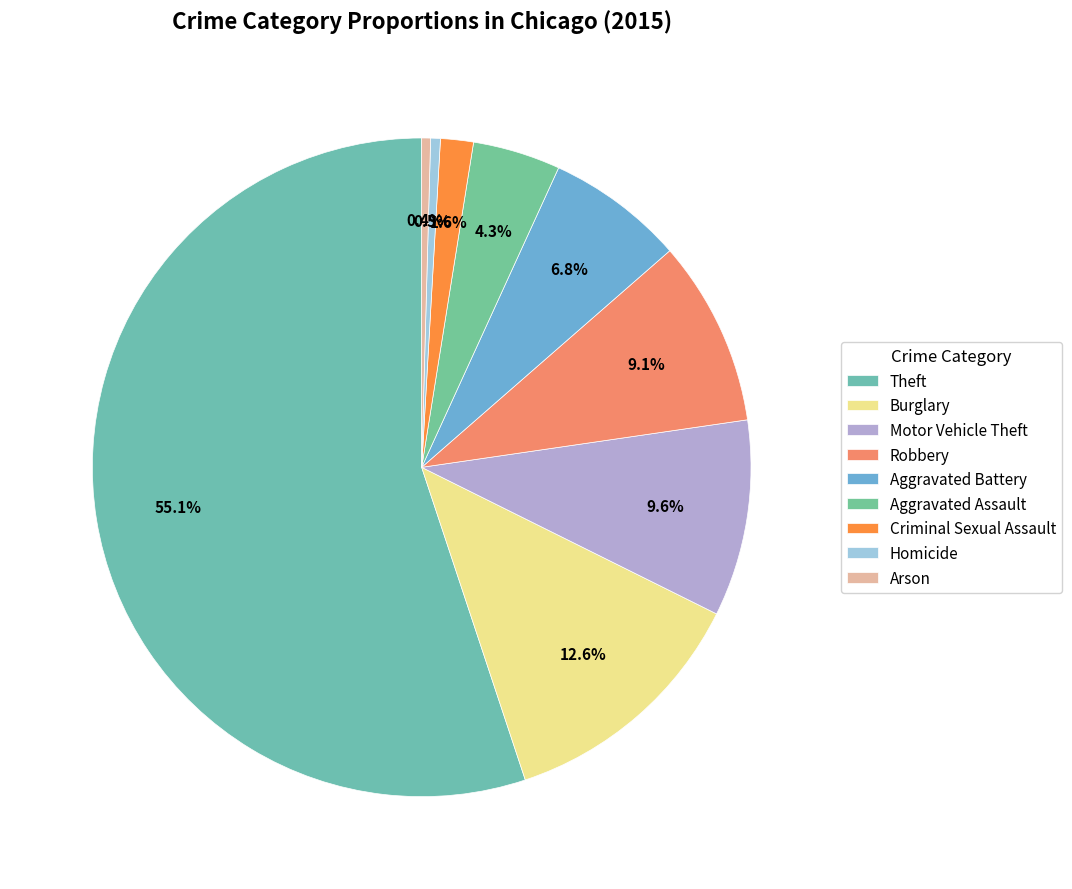

How many segments does this pie chart have?

9